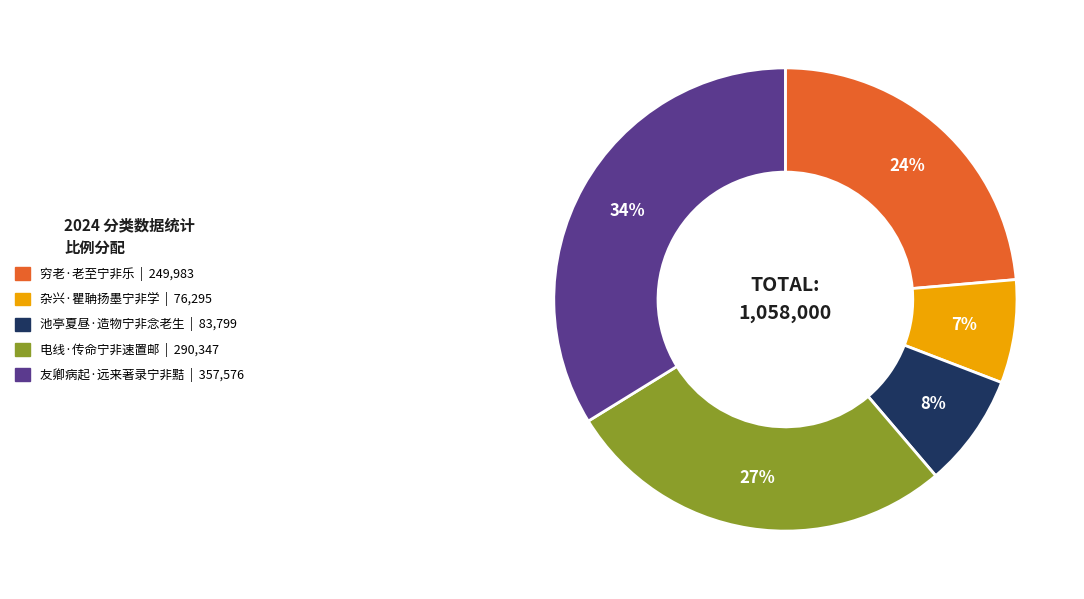

To the nearest percent, what is the difference between the largest and smallest slice percentages?

27%